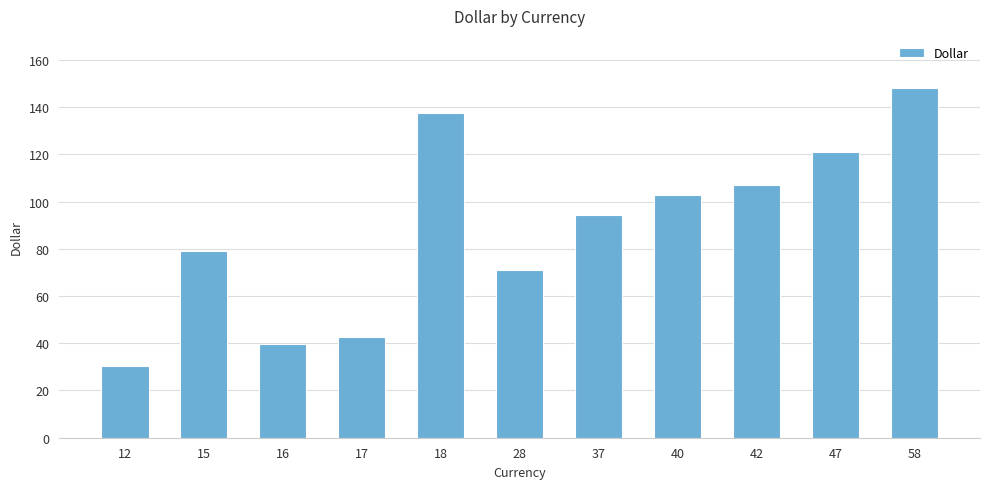

How many bars are there in total?

11